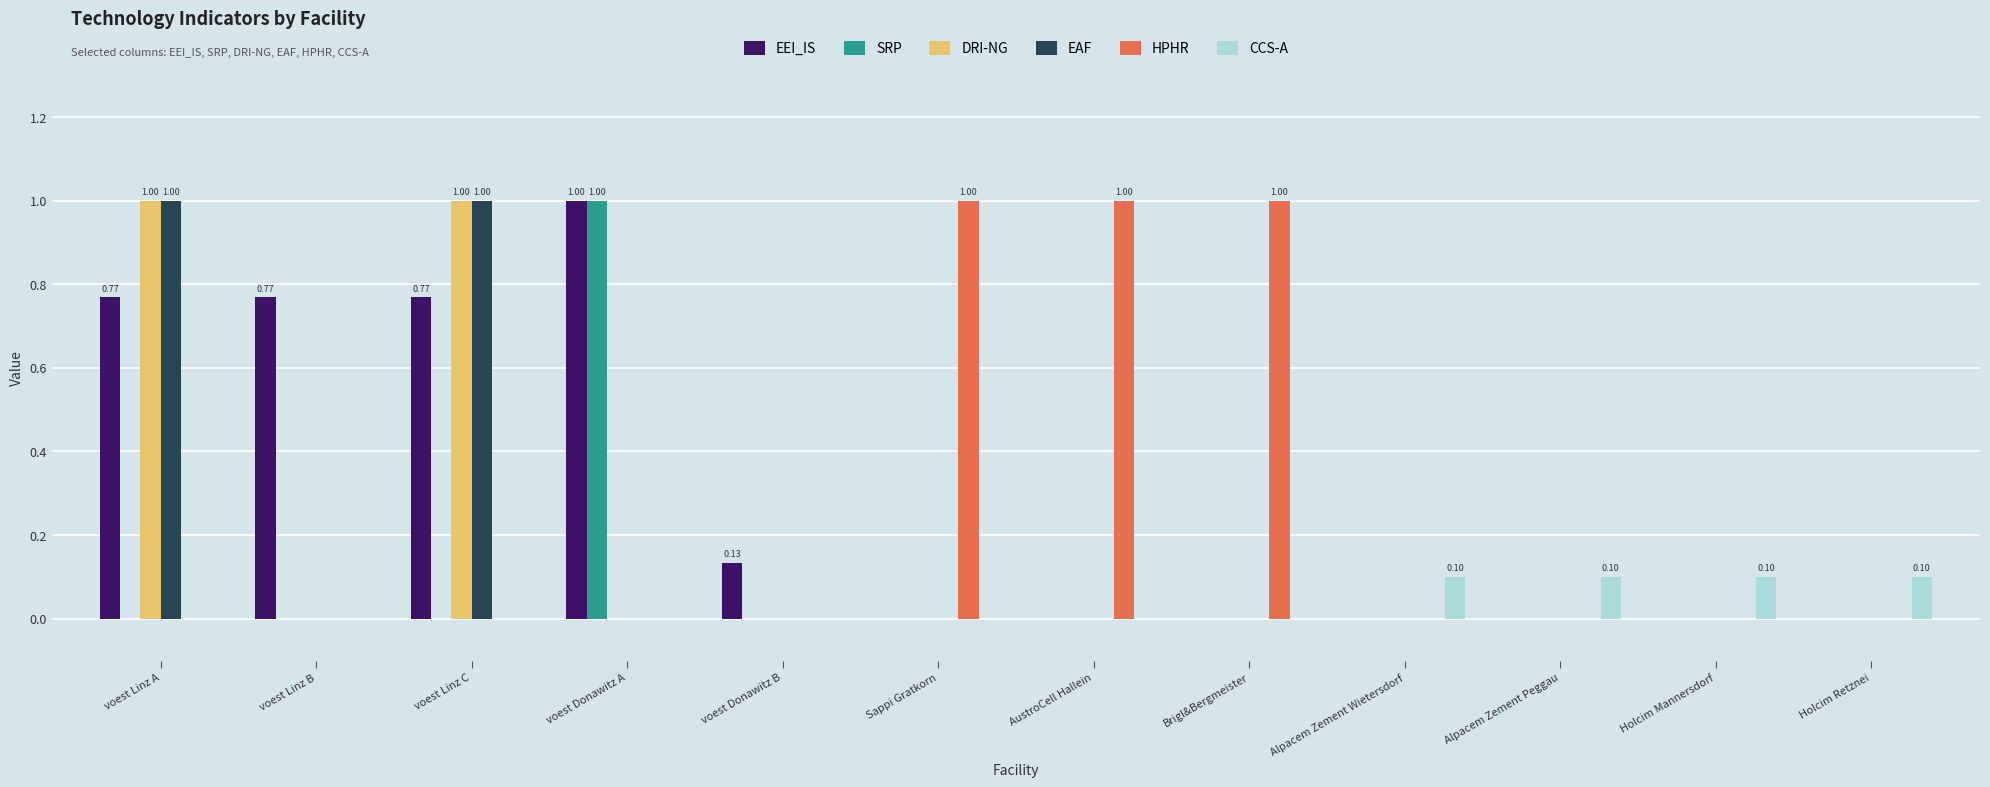

What is the sum of all DRI-NG values?

2.0